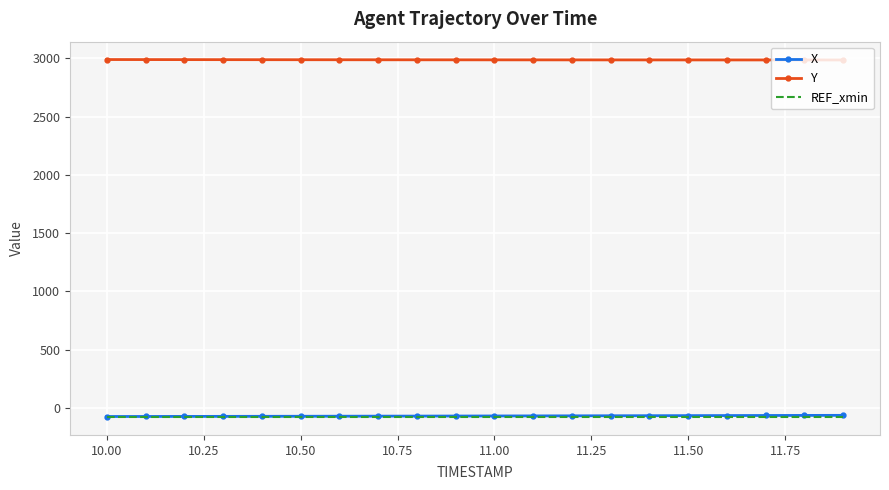

Which series has the largest total across all categories?

Y